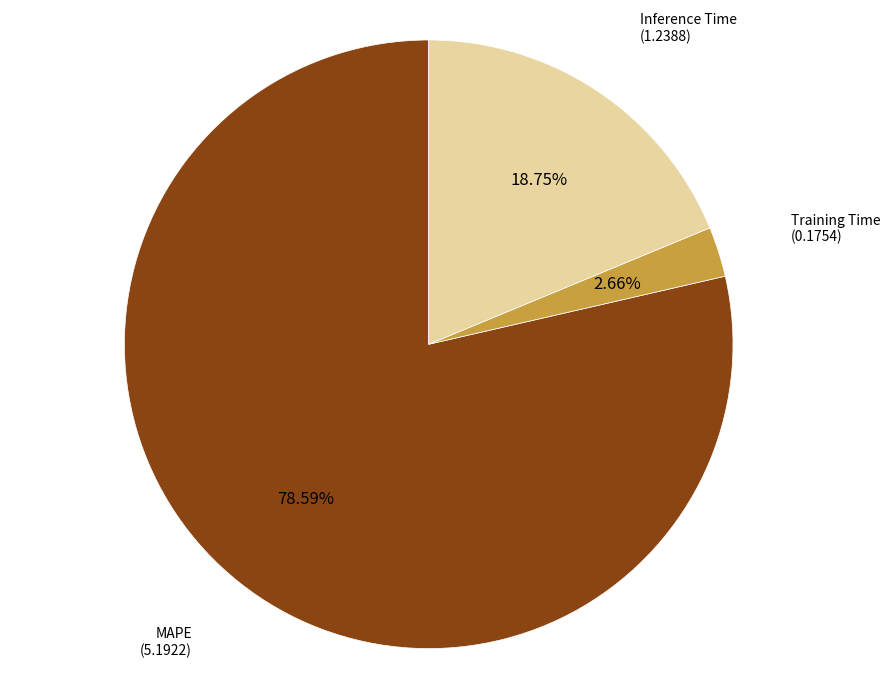

Does any single category account for the majority?

Yes